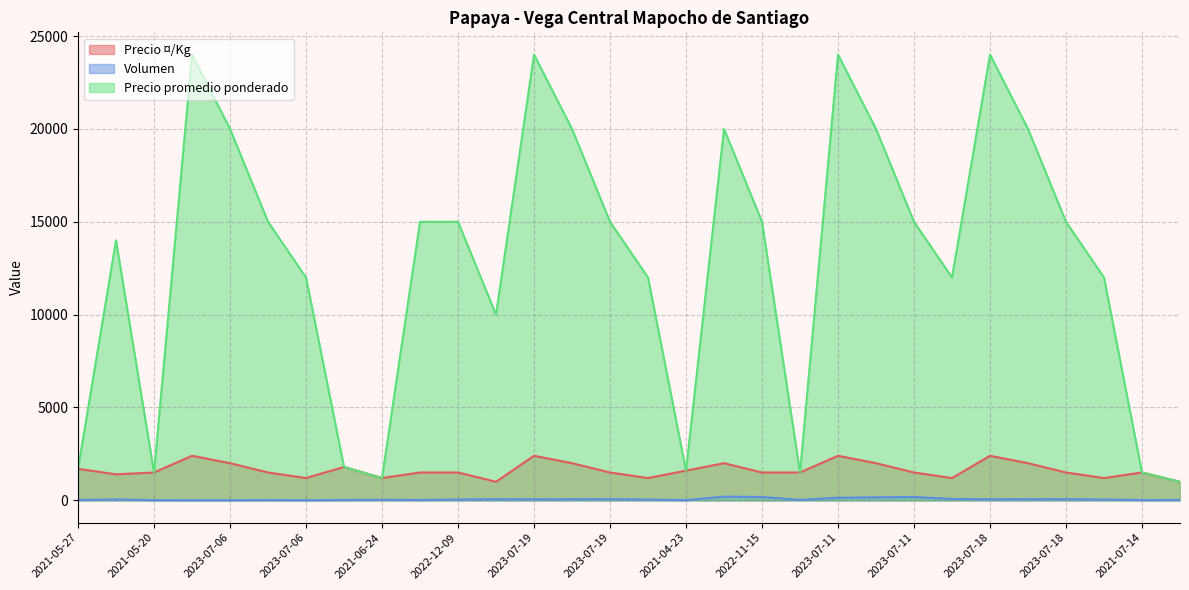

The Volumen series shows 10 at 2021-04-23. True or false?

True